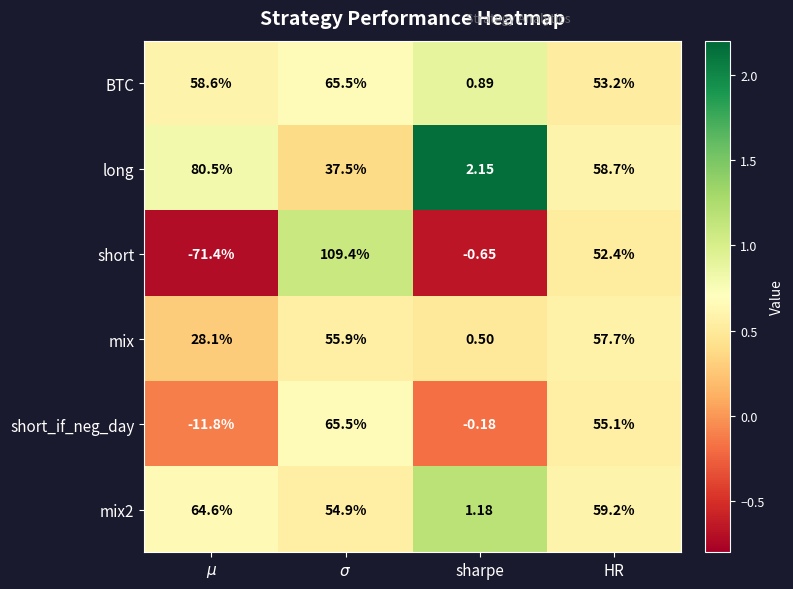

Which series has the largest total across all categories?

mix2